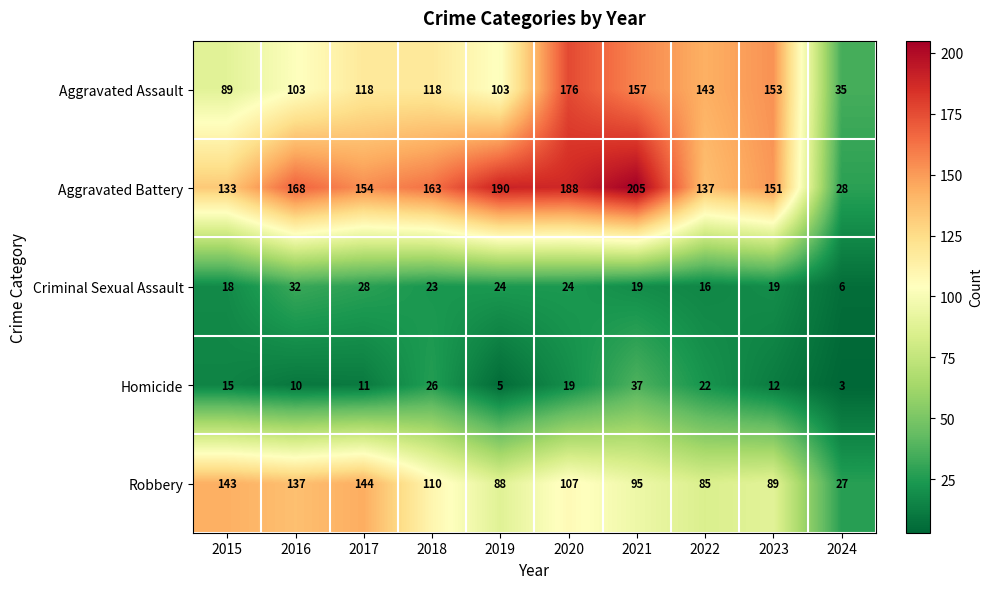

What is the greatest value displayed?

205